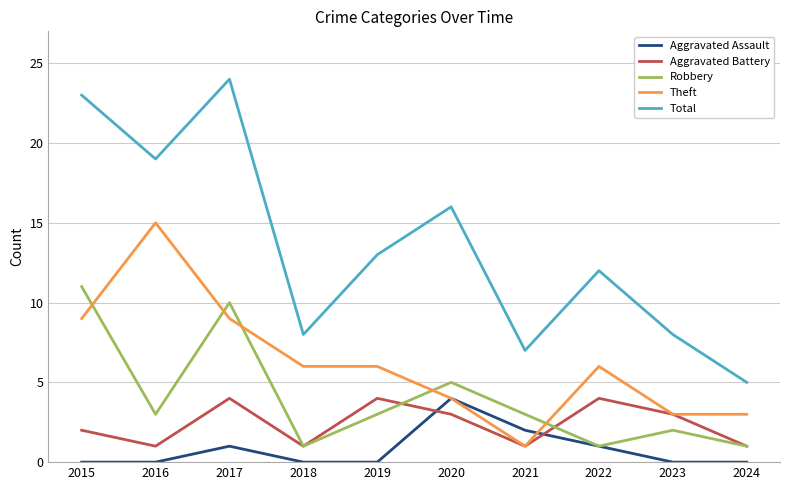

How many interior local peaks does the Robbery series have?

3